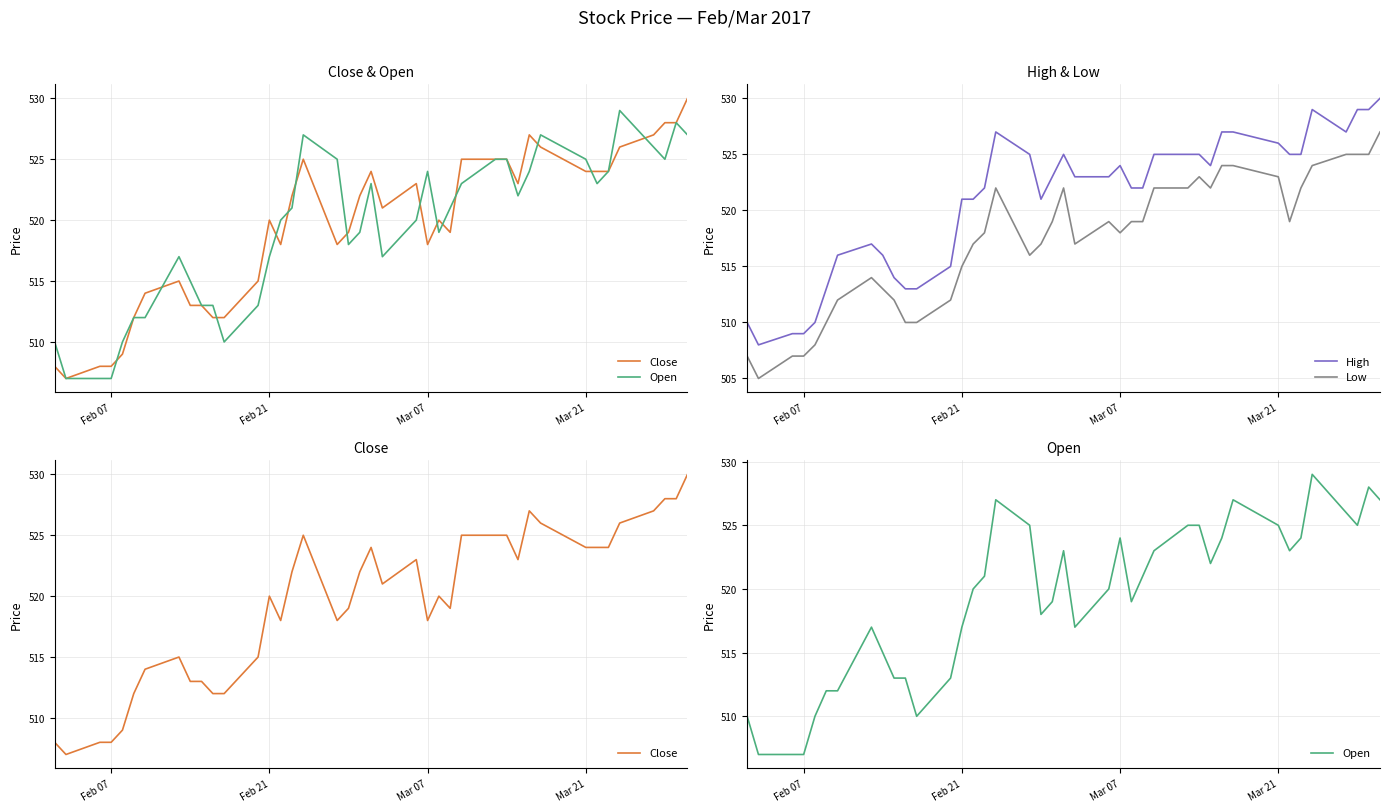

What is the difference between the maximum and minimum values in the Open series?

22